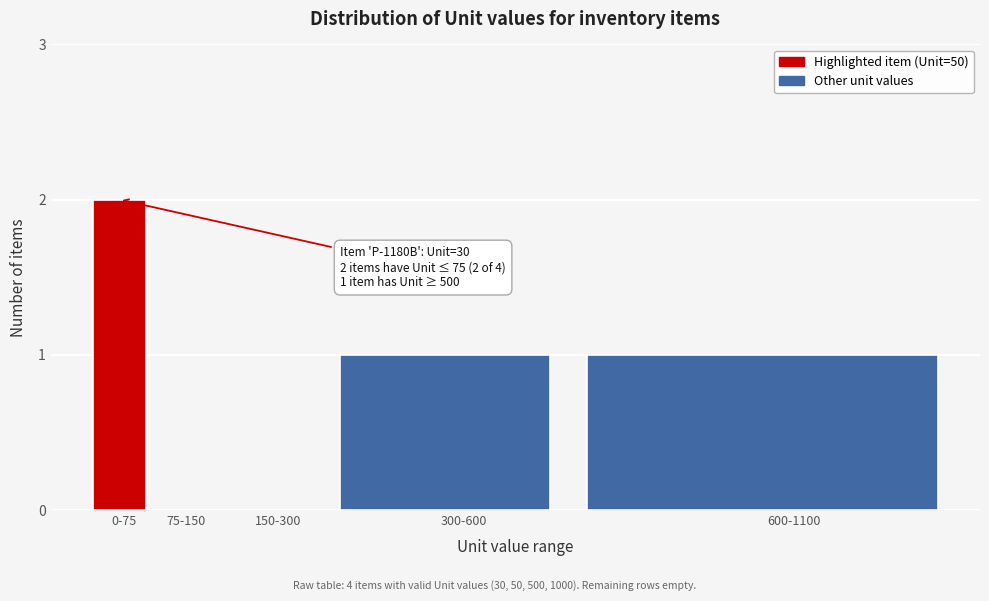

Reading left to right, transcribe all the data shown in this chart.

0-75=2	75-150=0	150-300=0	300-600=1	600-1100=1